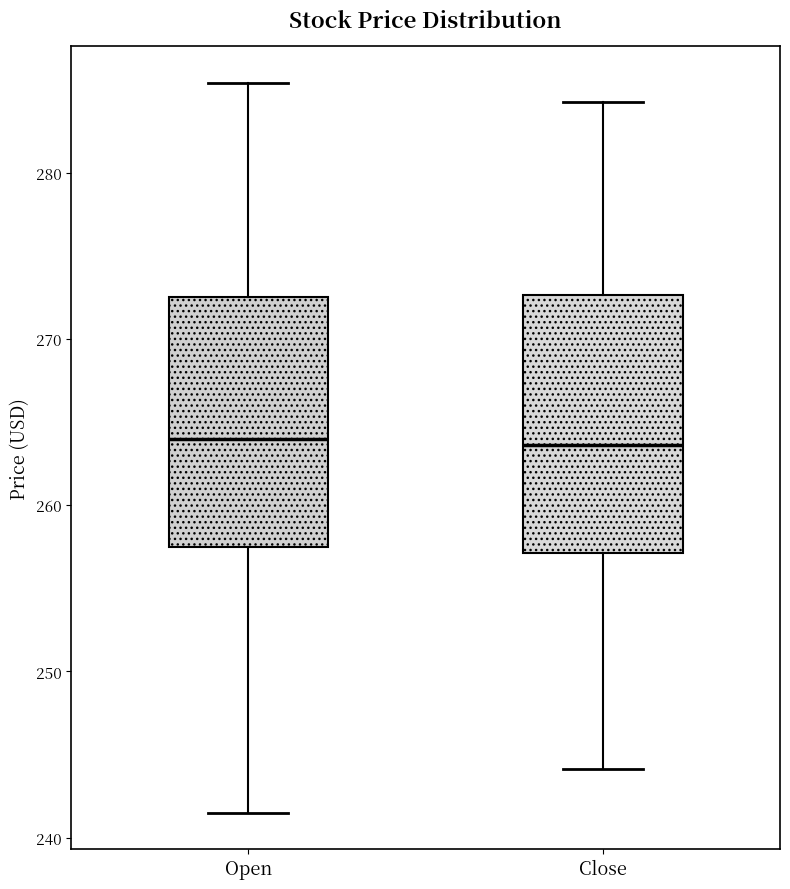

Reading left to right, read every box against the y-axis: the position of its median line, the range the box covers, and the ends of its whiskers. The values are not printed on the chart, so give them approximately, as read against the axis.

Open: median 264, box 257 to 273, whiskers 242 to 285
Close: median 264, box 257 to 273, whiskers 244 to 284